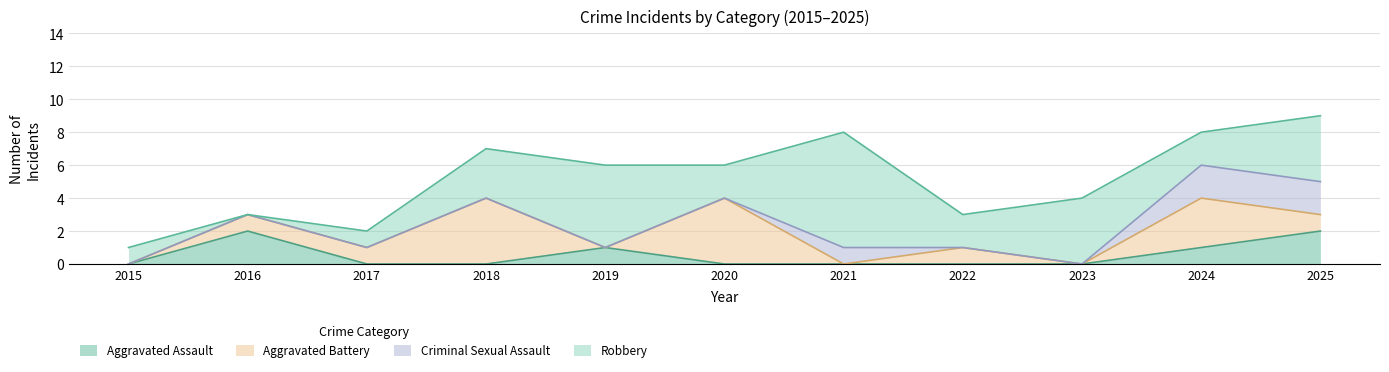

What are all the series names shown in the legend?

Aggravated Assault, Aggravated Battery, Criminal Sexual Assault, Robbery